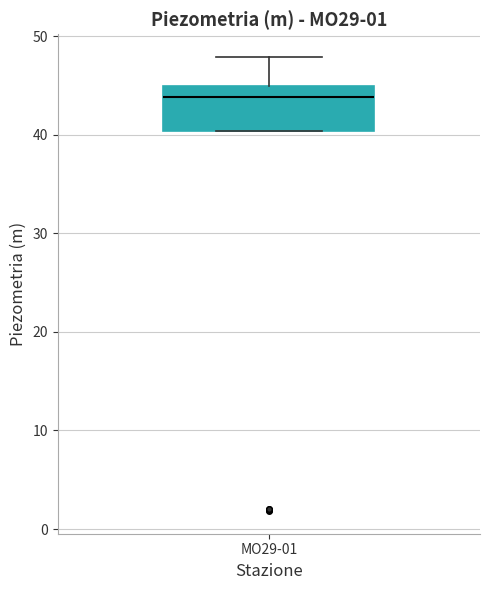

Transcribe this box plot: give where the median line is, the range the box spans, and where the two whiskers end, as read against the y-axis. The values are not printed on the chart, so give them approximately, as read against the axis.

median 44, box 40 to 45, whiskers 40 to 48